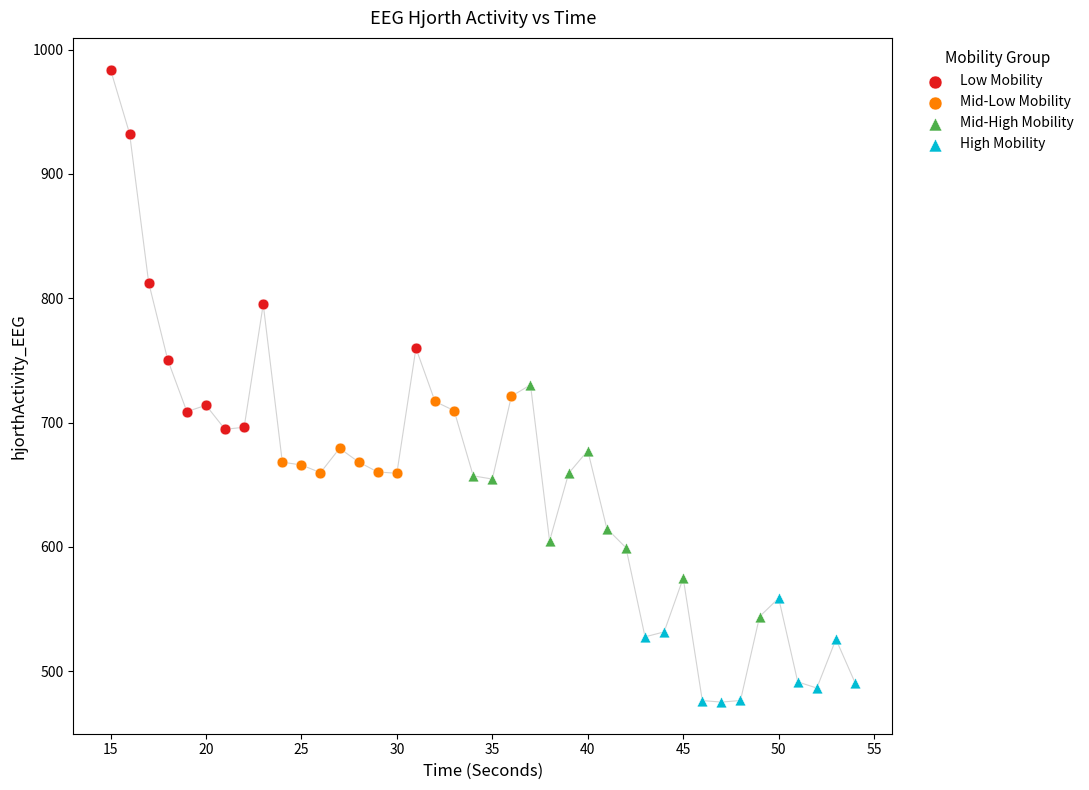

Which series contains the highest Y value?

Low Mobility